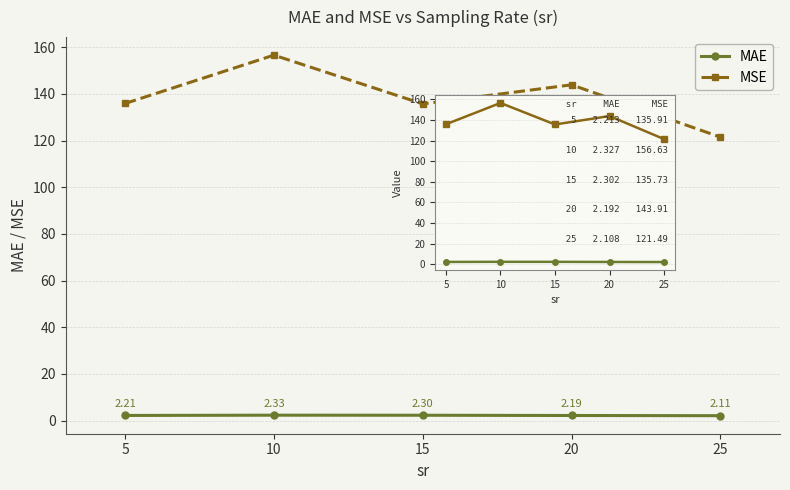

True or false: MSE has a value of 91.3 at 20.

False